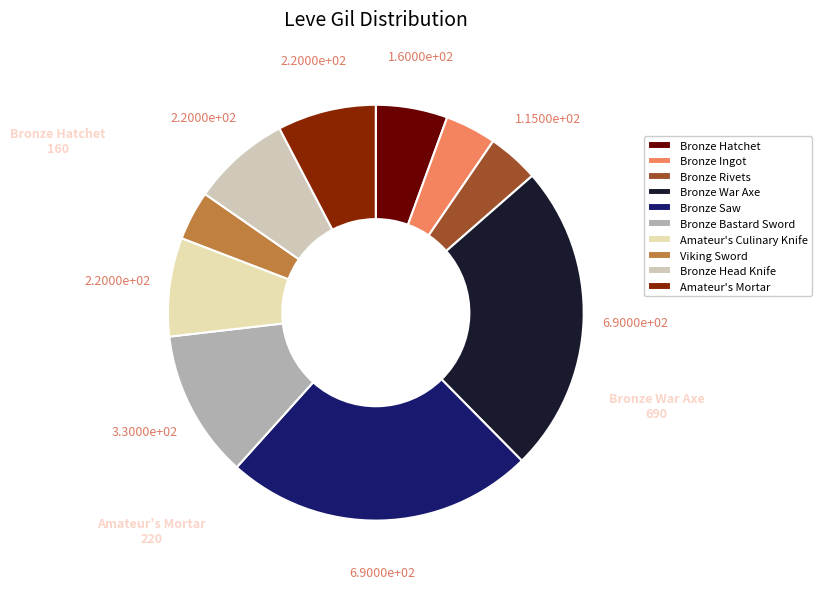

How many slices are in this pie chart?

10